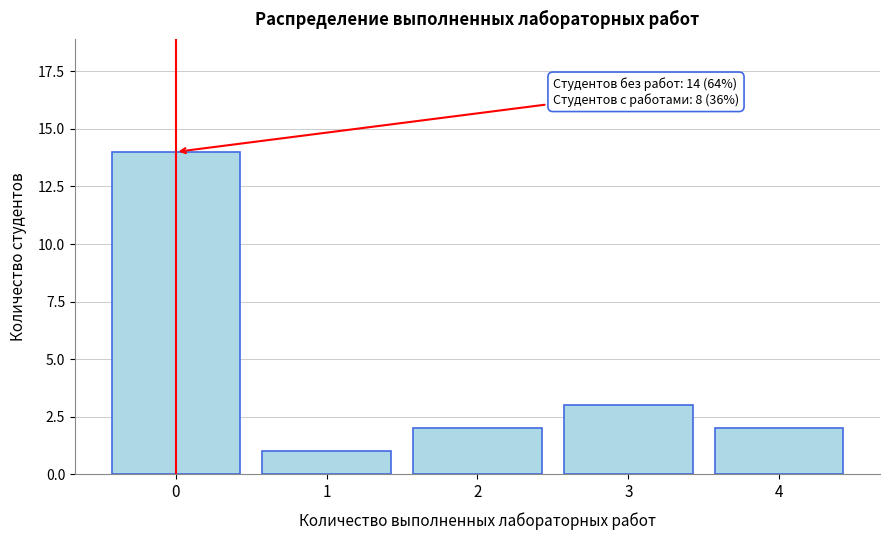

Reading right to left, transcribe all the data shown in this chart.

2	3	2	1	14